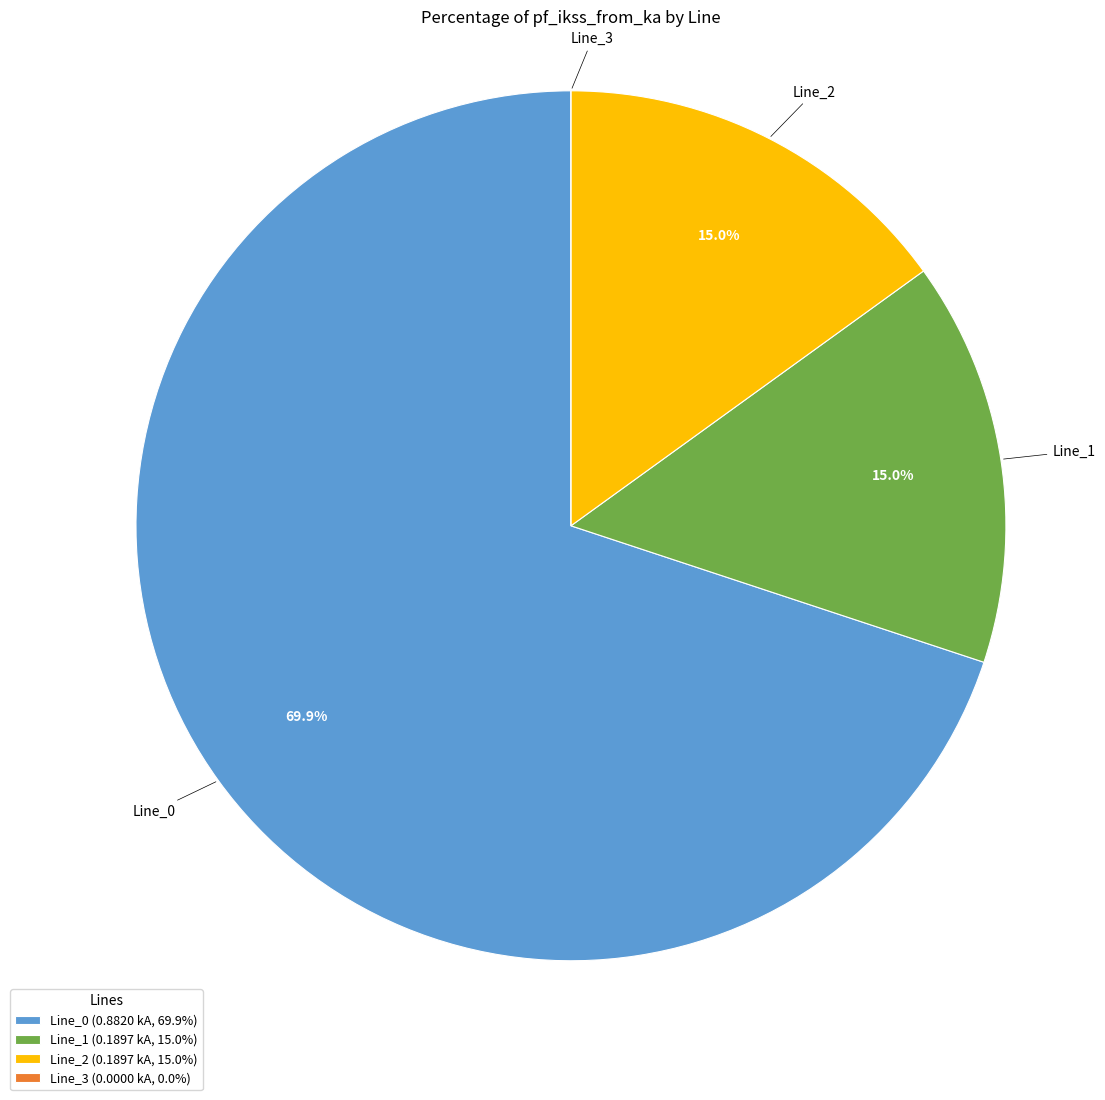

Which has a higher value, Line_2 or Line_0?

Line_0